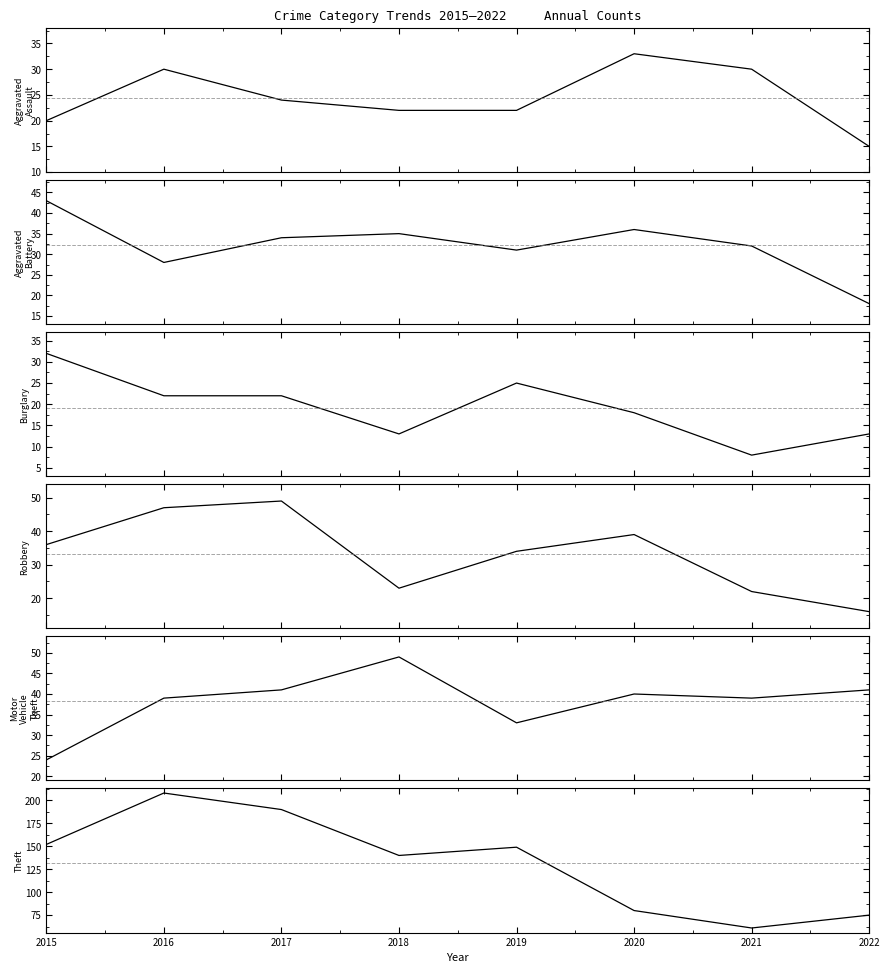

What is the approximate value of Aggravated Battery at 2016, to the nearest 10?

30